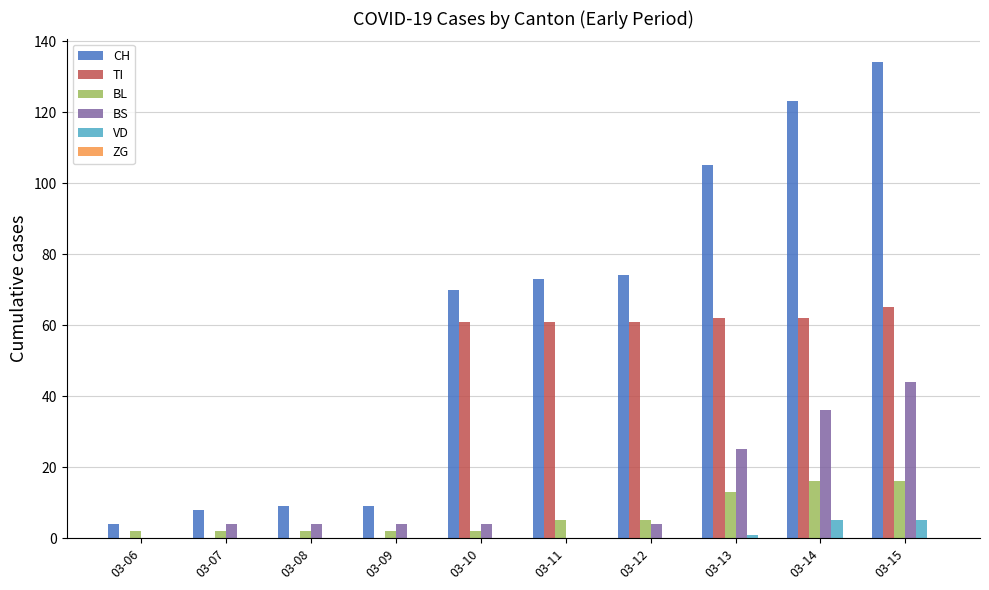

At which category is the sum across all series the highest?

03-15